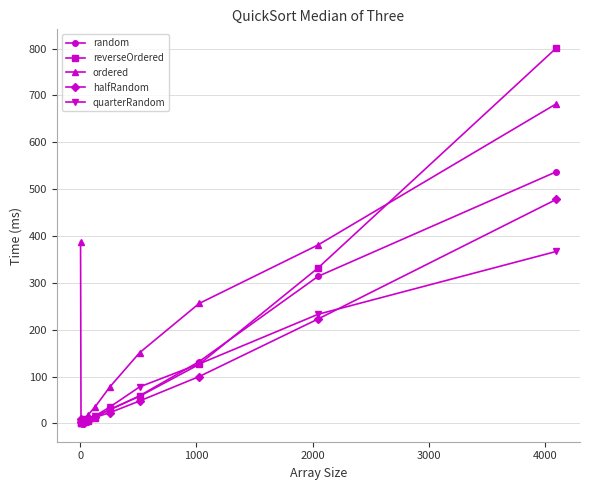

At how many categories does at least one series exceed 650?

1